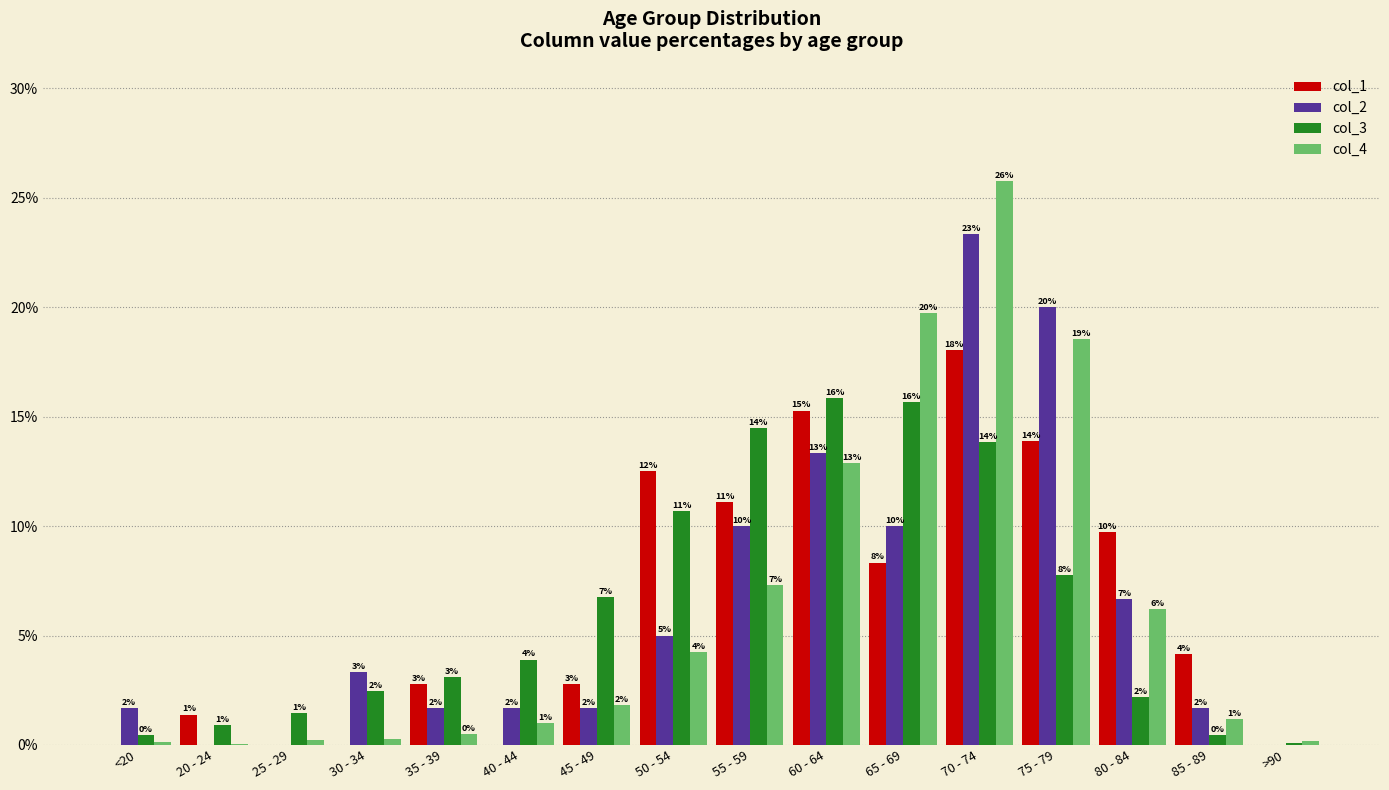

Which series has the widest spread of values?

col_4